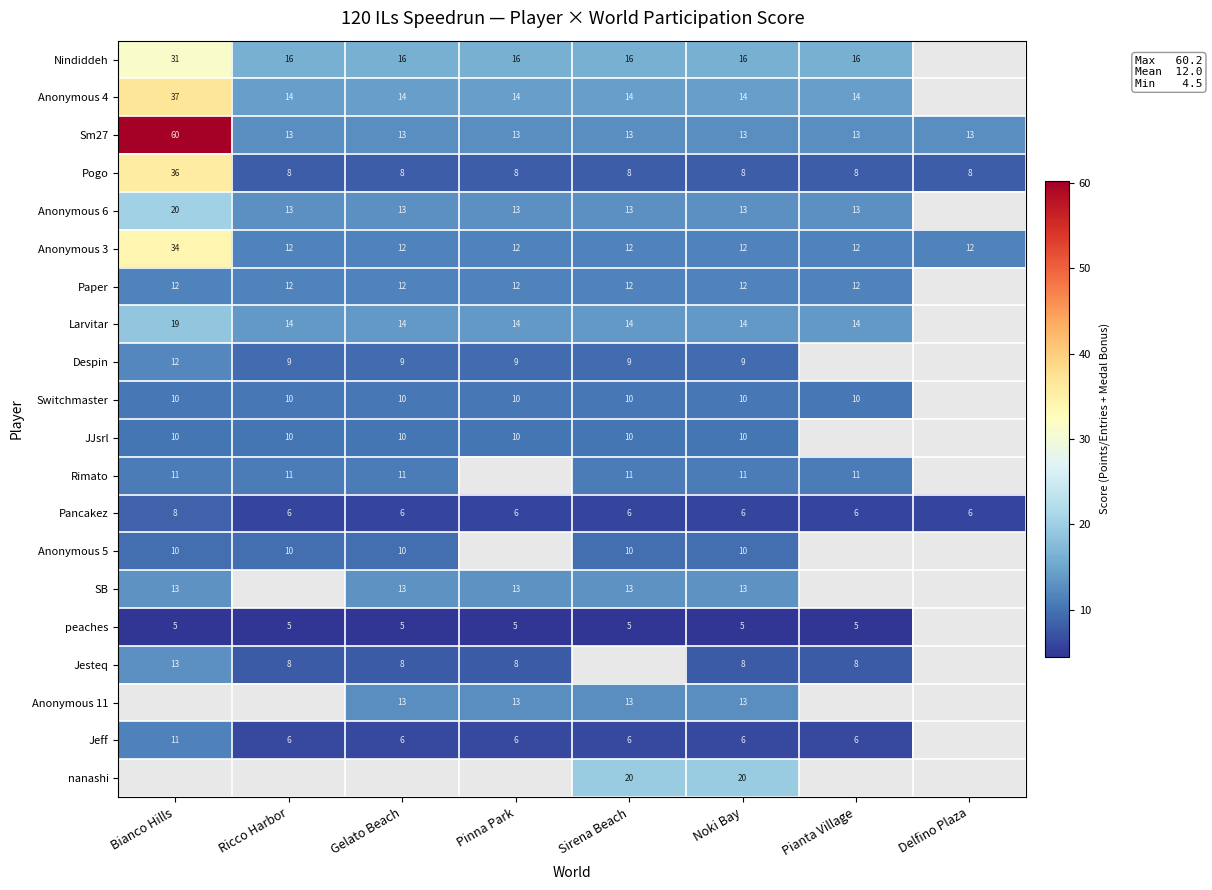

Is the value of Paper at Noki Bay greater than the value of Jeff at Sirena Beach?

Yes